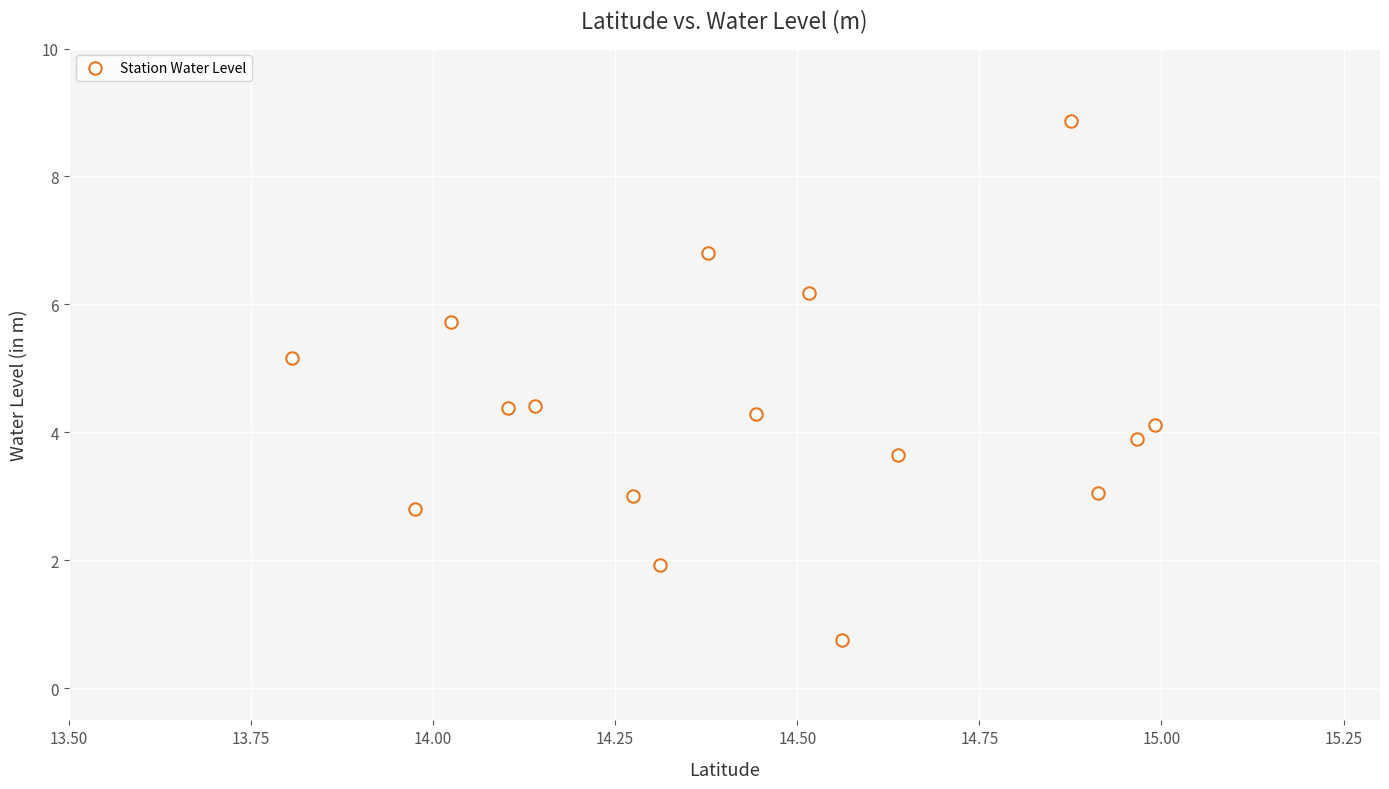

What is the range of Y values (max minus min)?

8.1